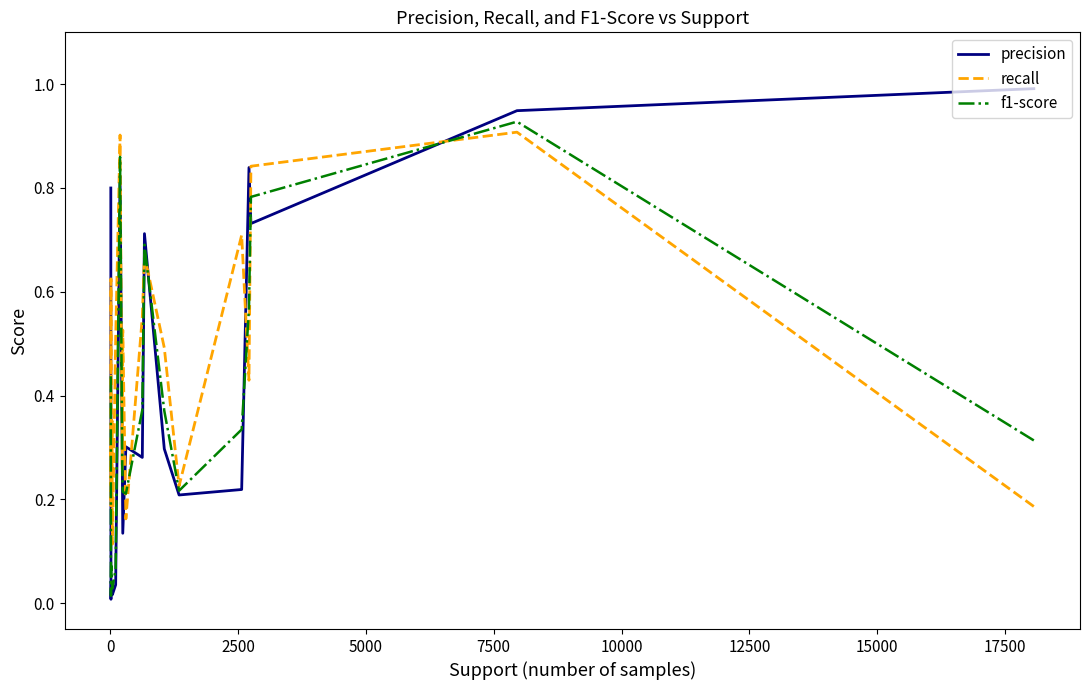

What position from the right is 2500?

18